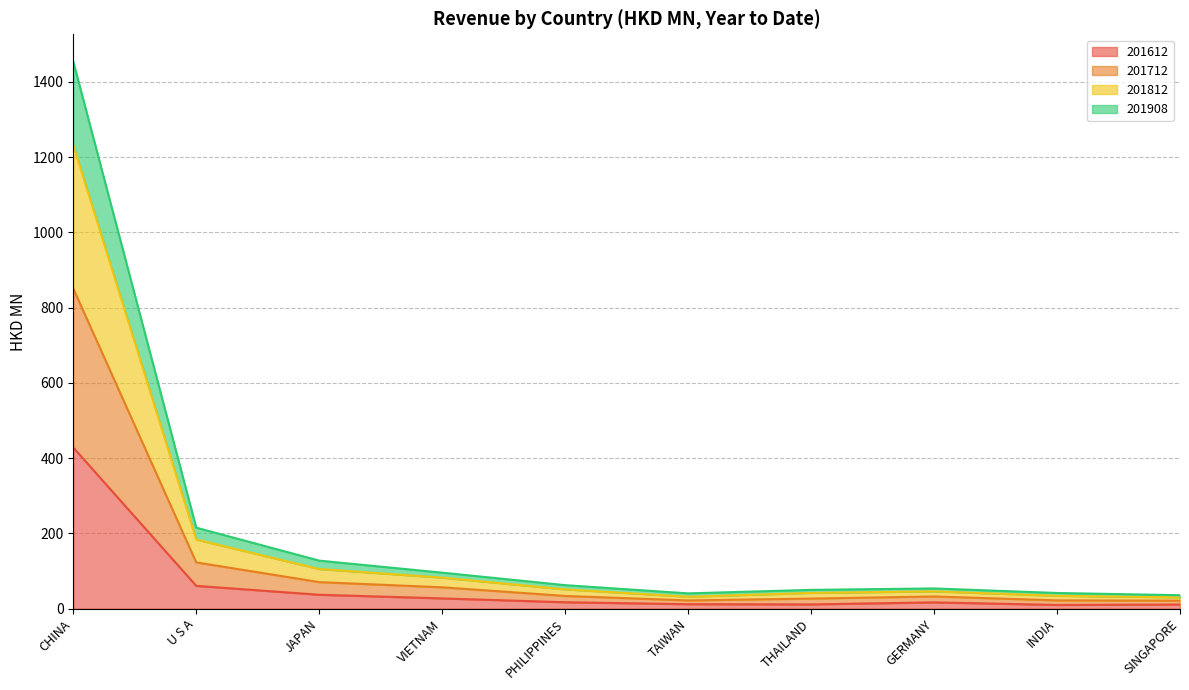

What is the total value across all series at CHINA?

1454.0